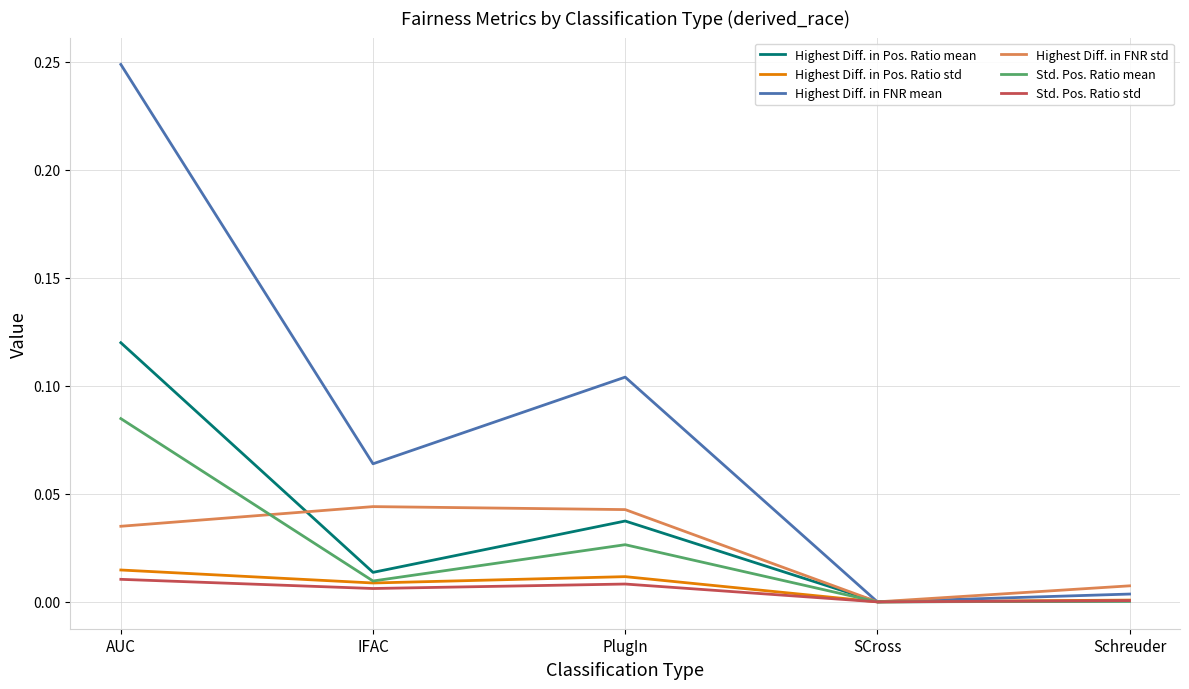

At which label does Highest Diff. in FNR mean reach its peak?

AUC